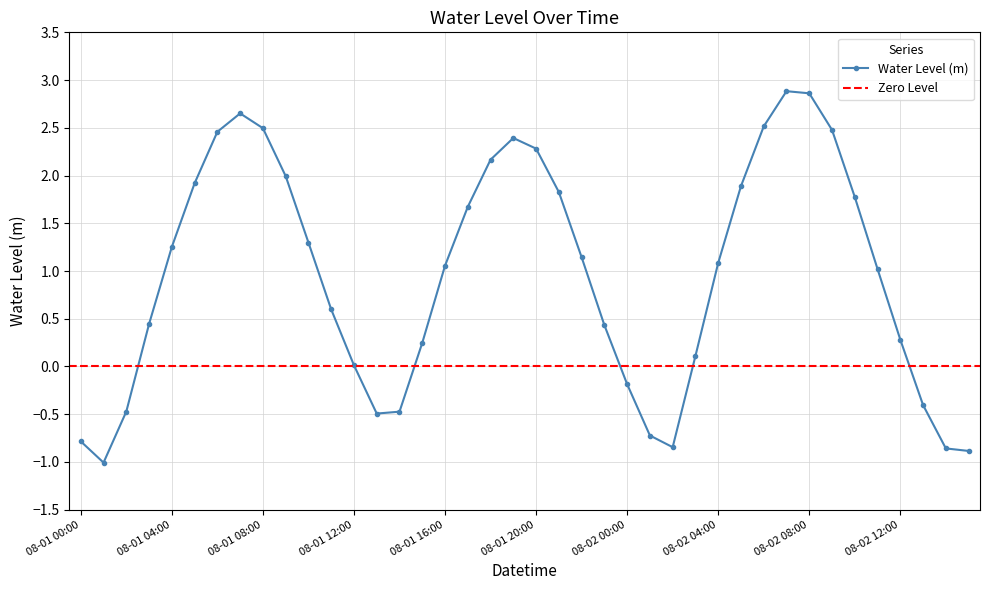

How many data points does each series have?

40